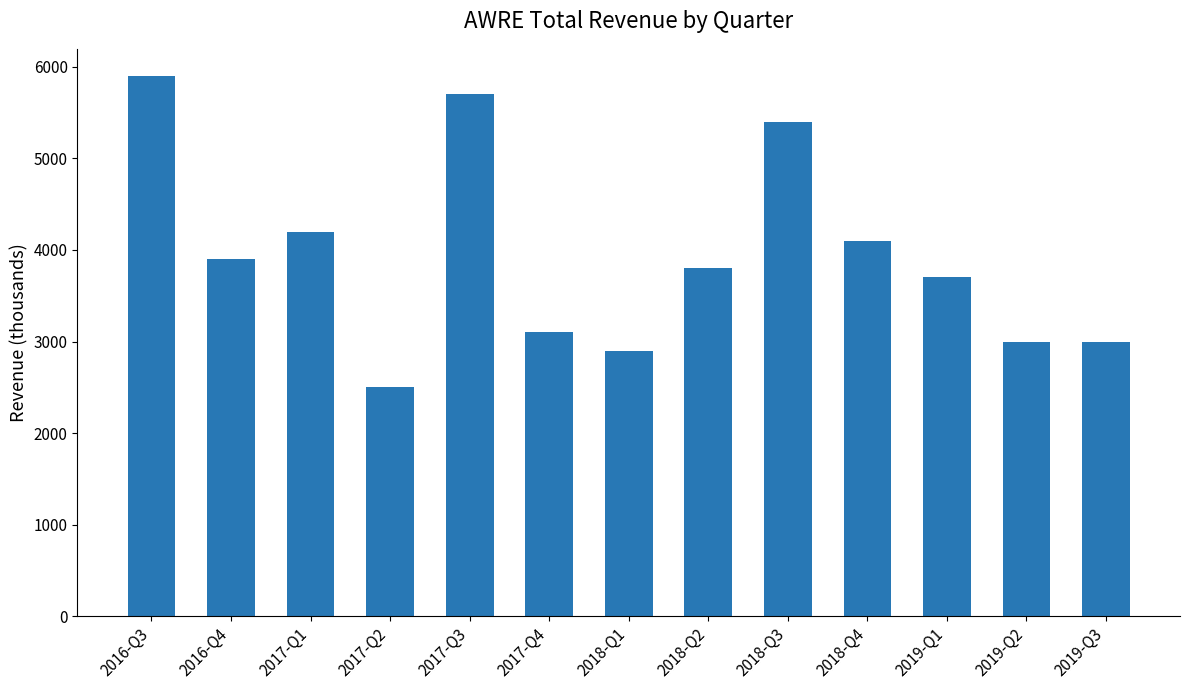

What is the approximate value at 2017-Q4, to the nearest 100?

3100